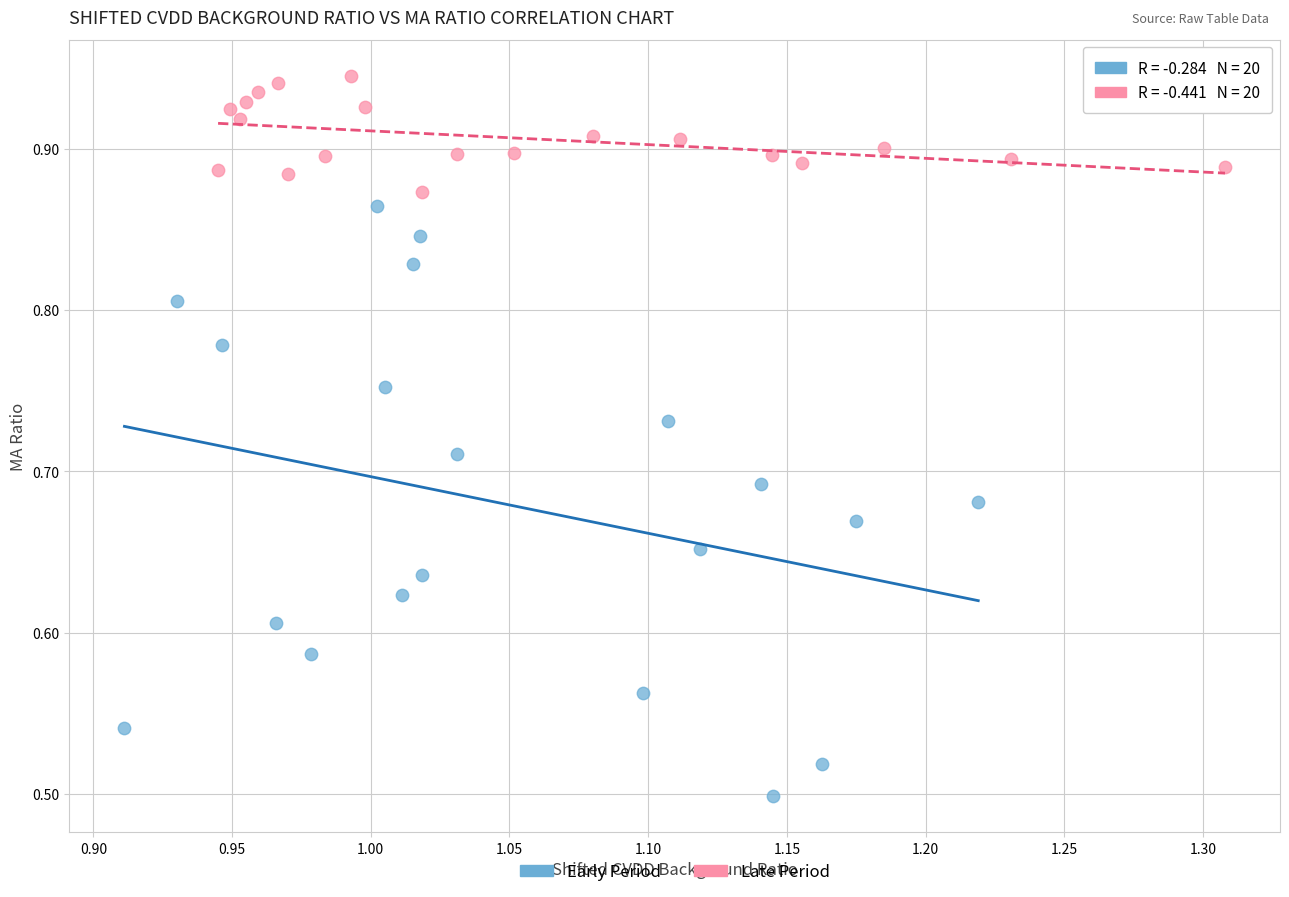

Which series has the largest Y range (max minus min)?

Early Period